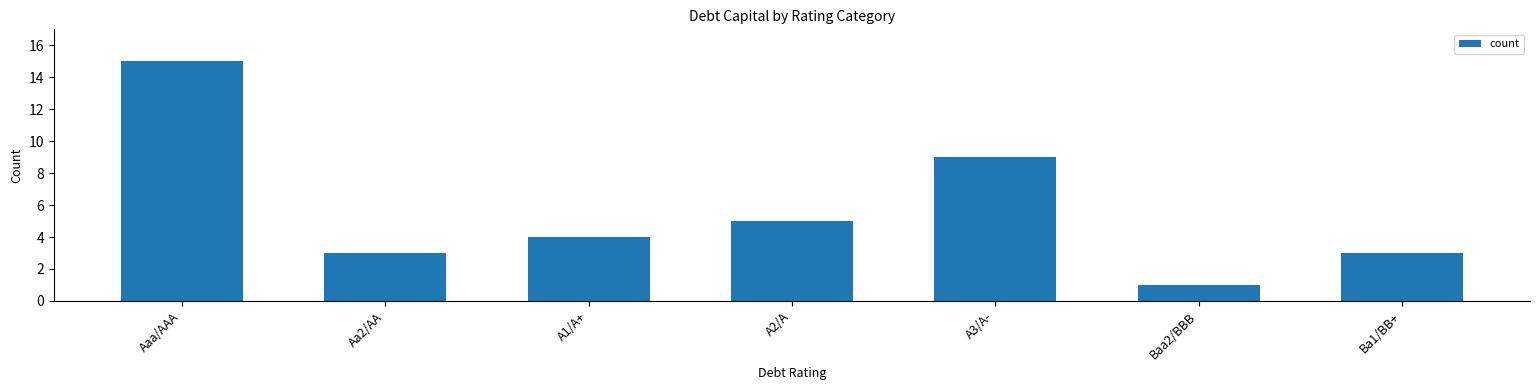

Are the bars horizontal?

No